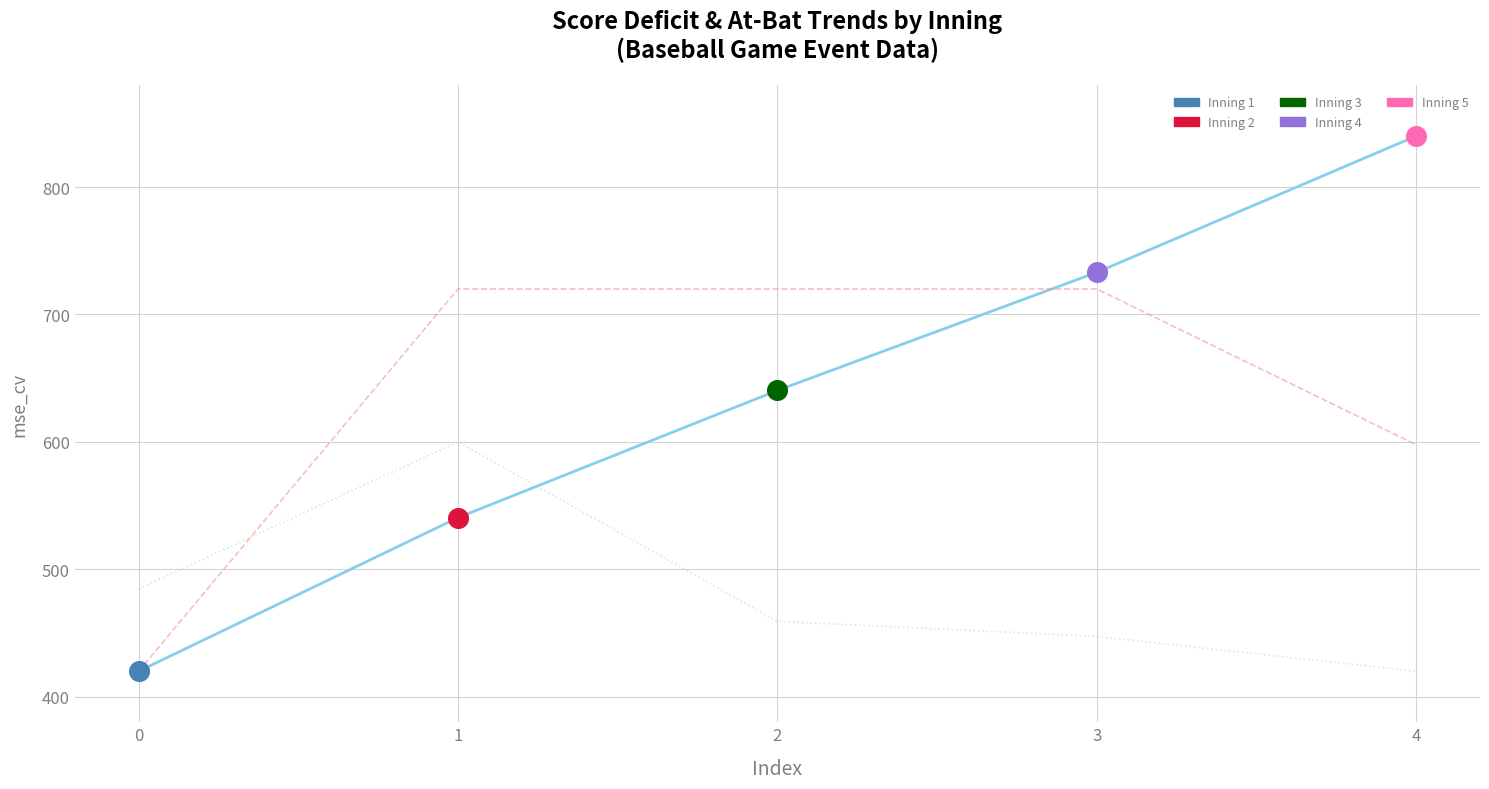

At which category is the sum across all series the highest?

3